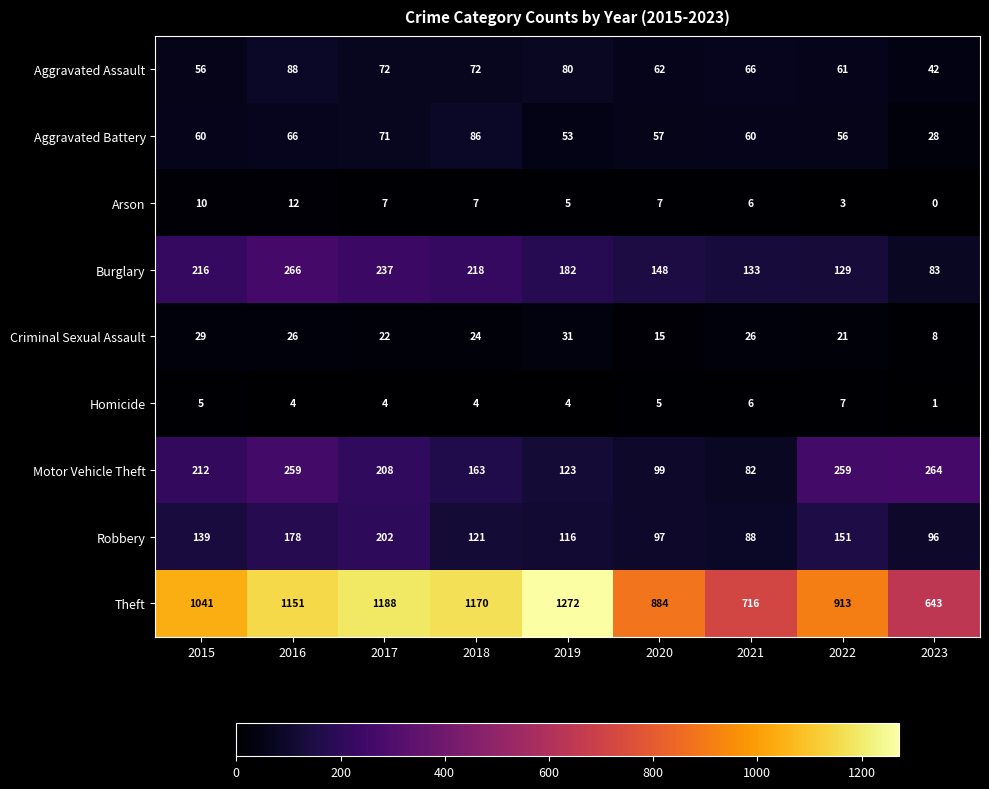

What is the sum of the Aggravated Assault values at 2015 and 2021?

122